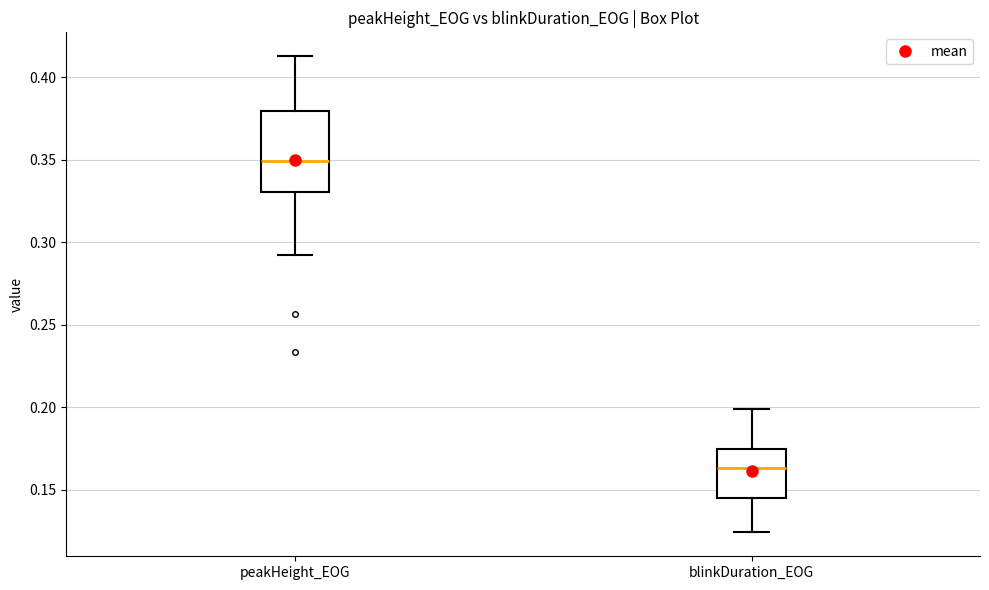

Where is the lower edge of the box for peakHeight_EOG on the y-axis? The values are not printed on the chart, so give them approximately, as read against the axis.

0.330